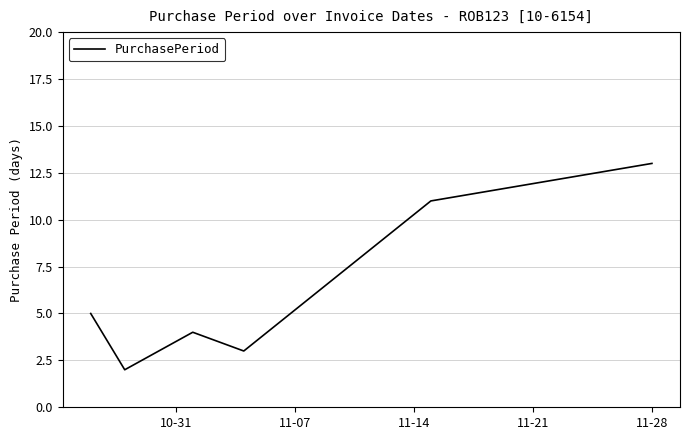

How many interior local valleys (lower than both neighbors) does the data have?

2